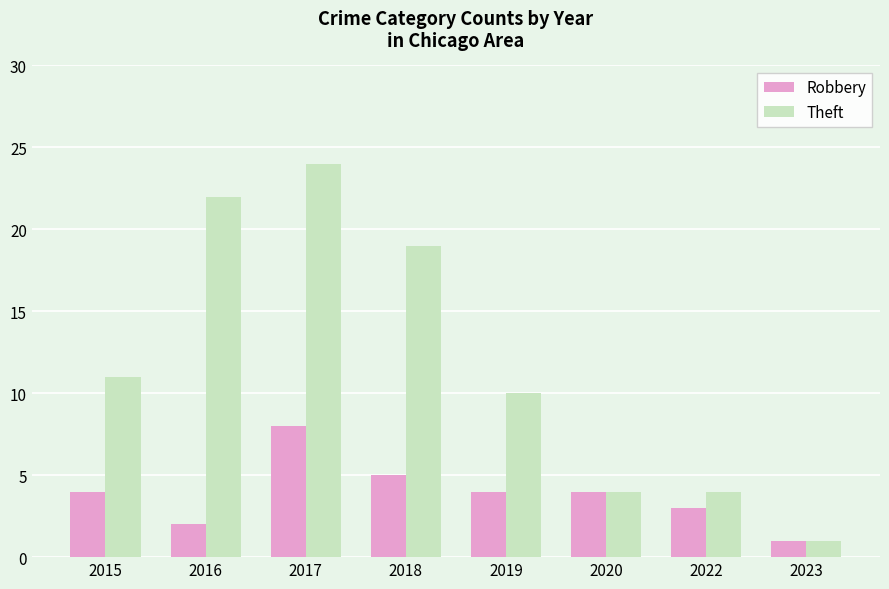

Reading left to right, what are all the values shown in this chart?

Robbery: 4	2	8	5	4	4	3	1
Theft: 11	22	24	19	10	4	4	1